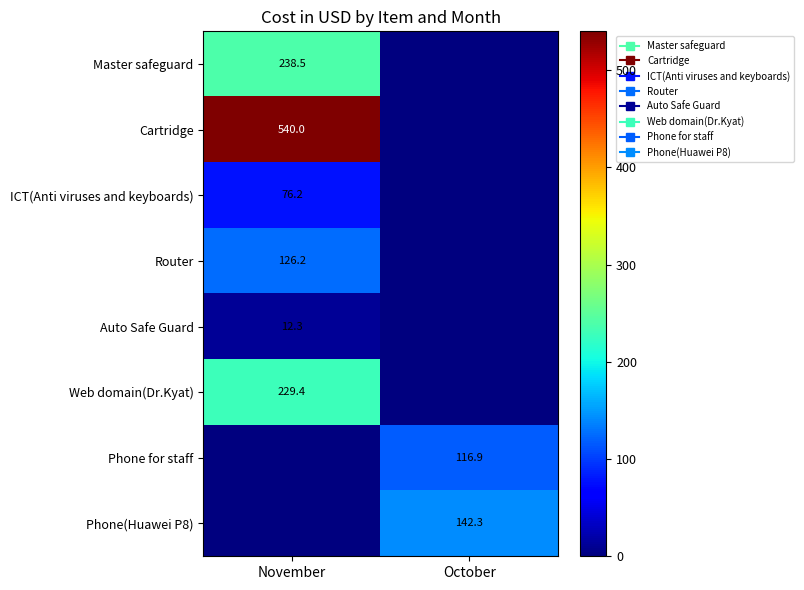

What is the difference between the Router values at October and November?

126.2